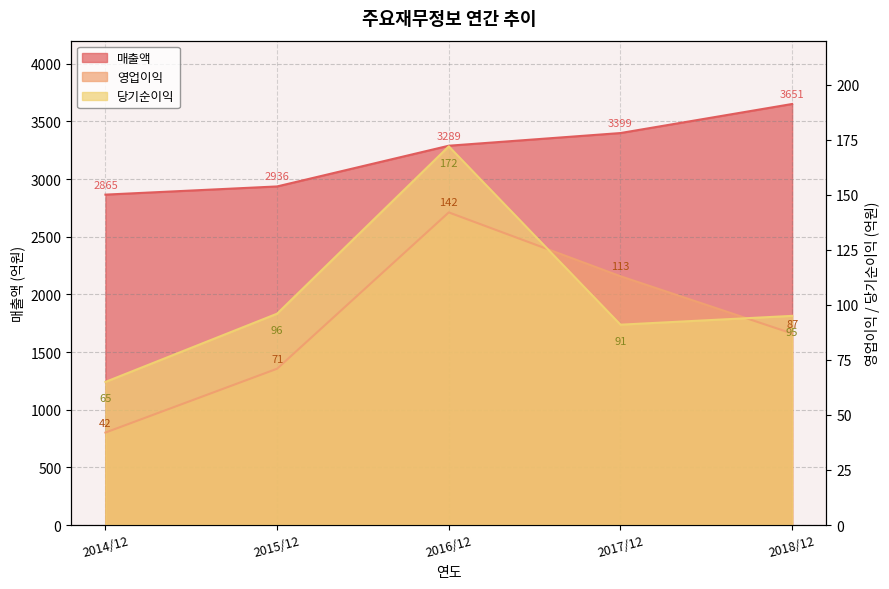

What is the minimum value for 영업이익?

42